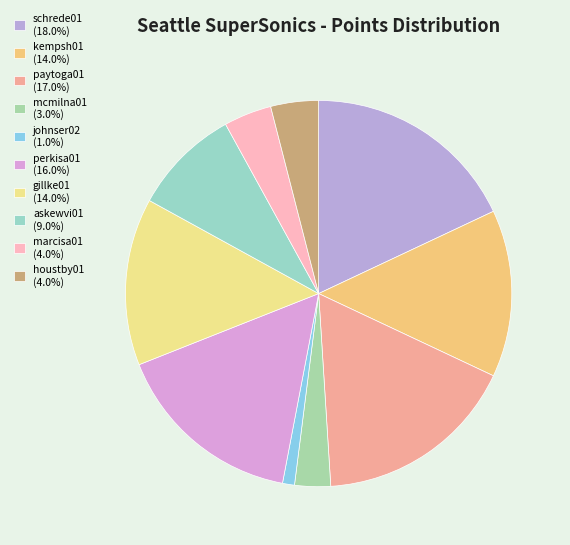

Rank the categories by value from highest to lowest.

schrede01, paytoga01, perkisa01, kempsh01, gillke01, askewvi01, marcisa01, houstby01, mcmilna01, johnser02